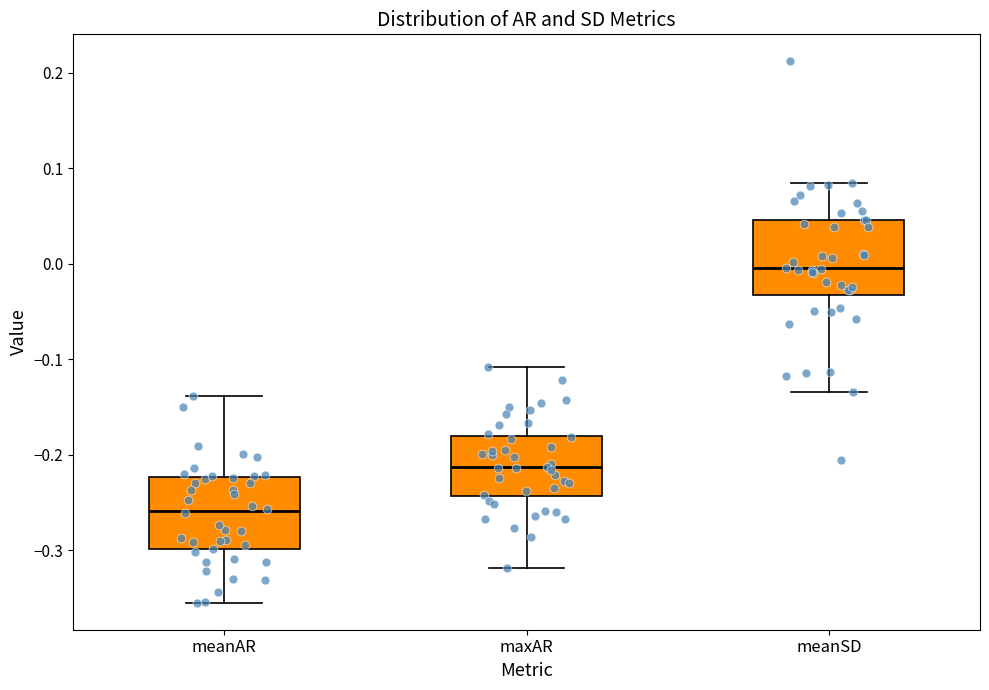

Which box's median line is the lowest?

meanAR